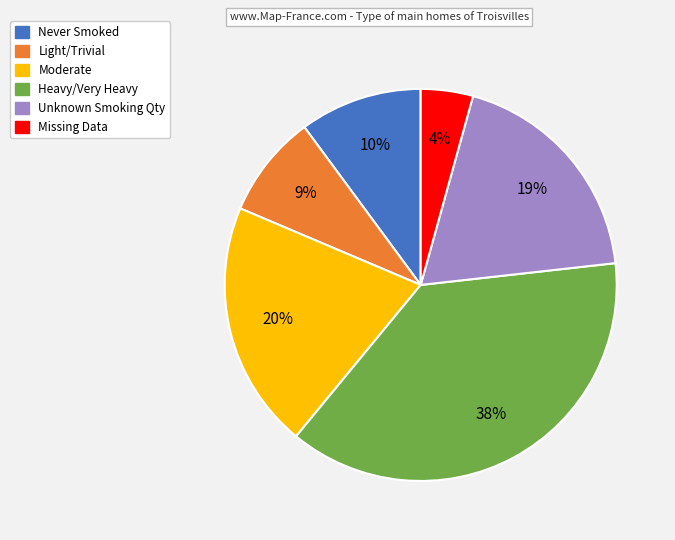

To the nearest percent, what is the combined percentage of Missing Data and Unknown Smoking Qty?

23%